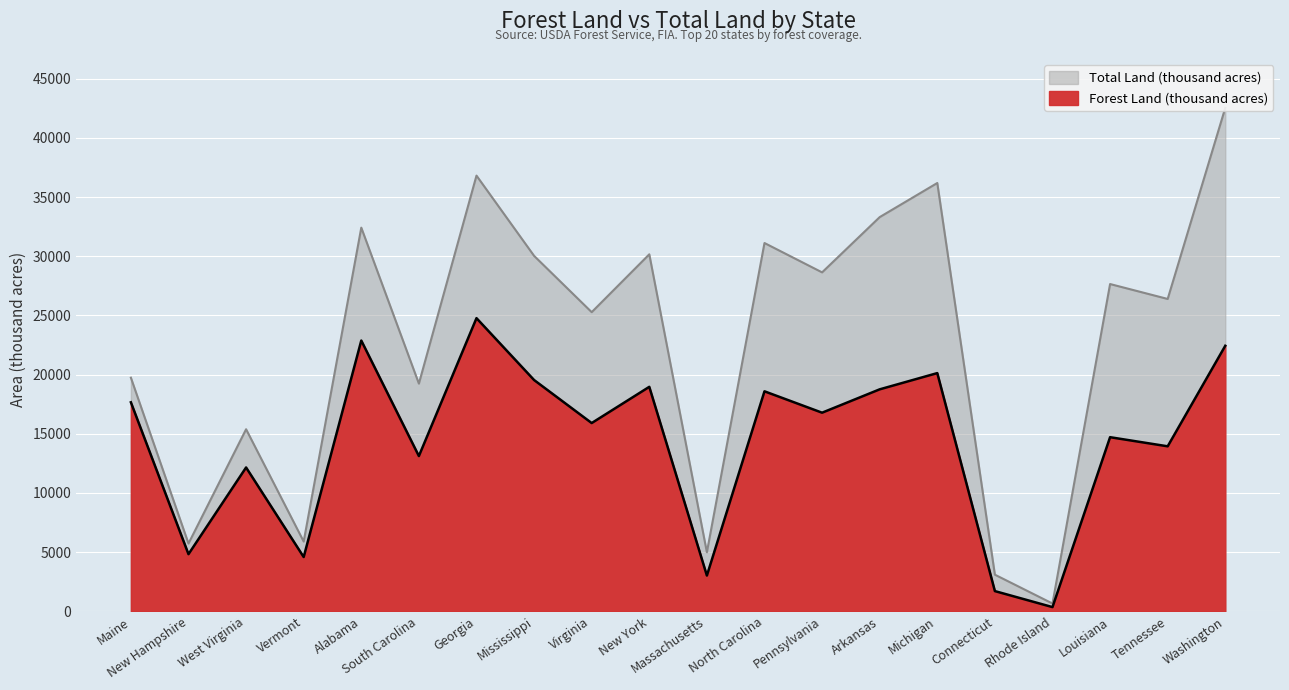

At which label does Forest Land (thousand acres) reach its minimum?

Rhode Island